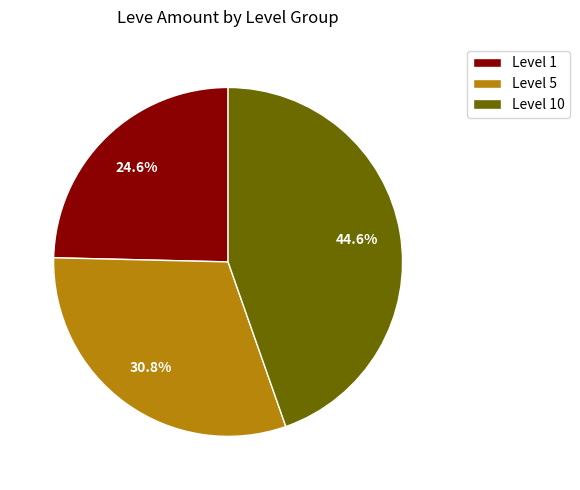

What is the ratio of the value at Level 1 to the value at Level 10?

0.6